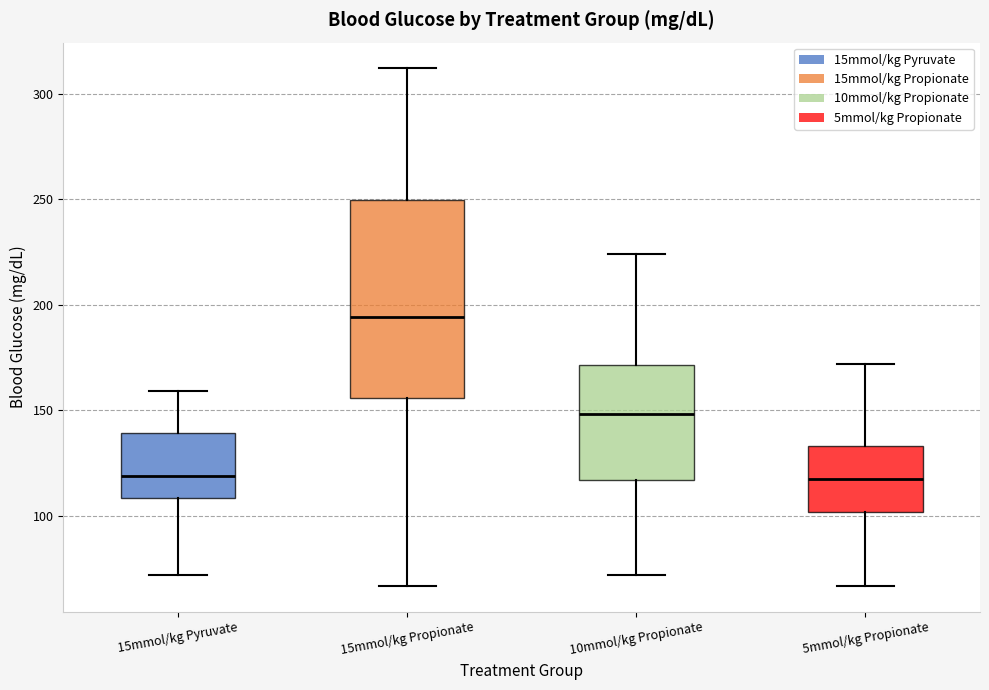

Reading left to right, transcribe this box plot: for each box, give where its median line is, the range the box spans, and where its two whiskers end, as read against the y-axis. The values are not printed on the chart, so give them approximately, as read against the axis.

15mmol/kg Pyruvate: median 120, box 110 to 140, whiskers 70 to 160
15mmol/kg Propionate: median 195, box 155 to 250, whiskers 65 to 310
10mmol/kg Propionate: median 150, box 115 to 170, whiskers 70 to 225
5mmol/kg Propionate: median 120, box 100 to 135, whiskers 65 to 170